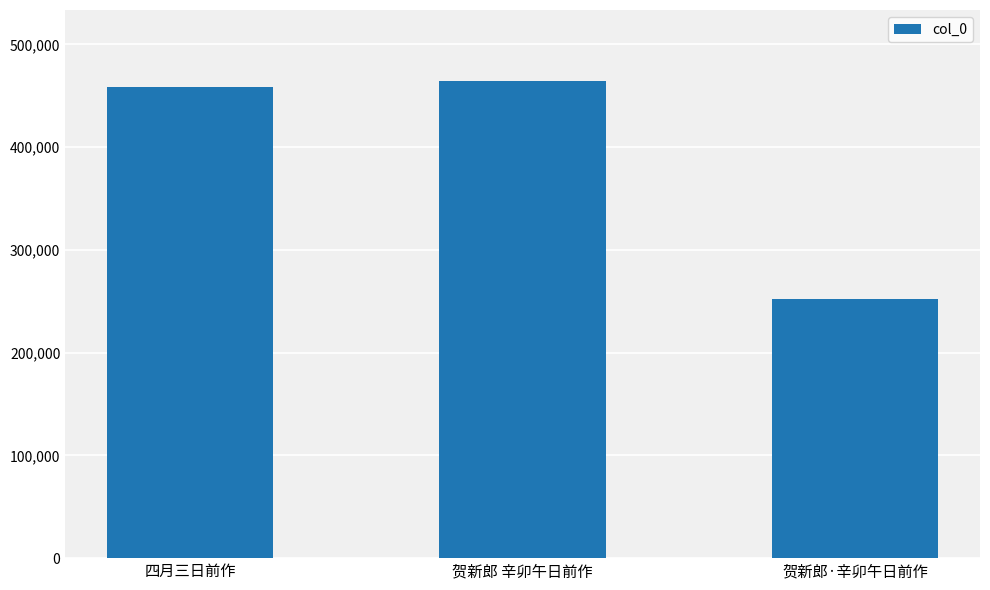

Rank the categories by value from lowest to highest.

贺新郎·辛卯午日前作, 四月三日前作, 贺新郎 辛卯午日前作